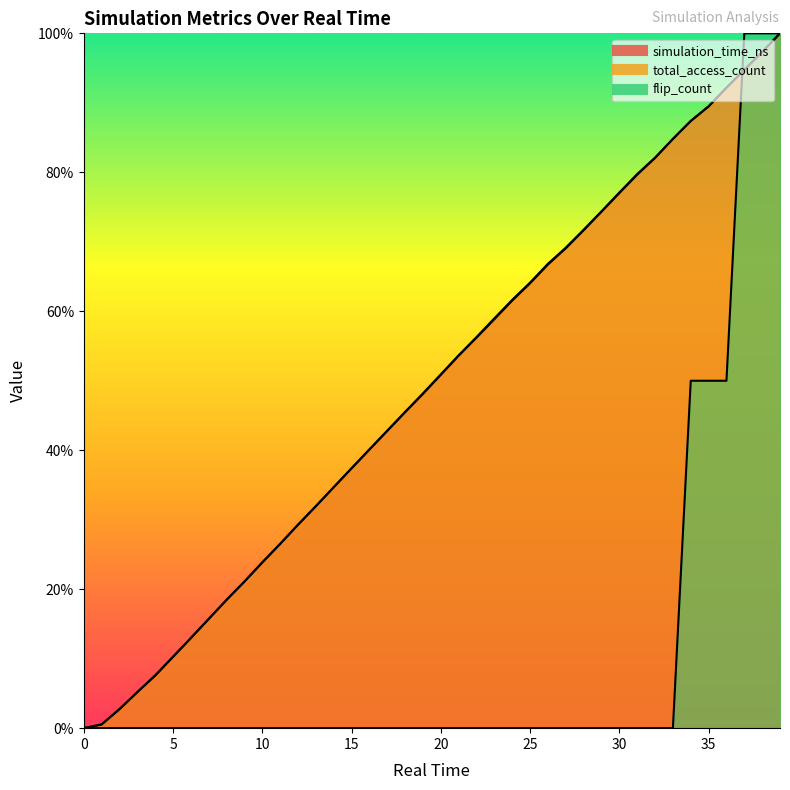

Reading left to right, list all the values displayed in this chart.

simulation_time_ns: 0.0	0.5	2.7	5.2	7.6	10.3	13.0	15.7	18.5	21.1	23.9	26.5	29.3	32.0	34.7	37.4	40.1	42.8	45.5	48.1	50.9	53.6	56.2	58.9	61.5	64.0	66.7	69.1	71.7	74.3	77.0	79.7	82.1	84.8	87.4	89.5	92.2	94.8	97.3	100.0
total_access_count: 0.0	0.5	2.7	5.2	7.6	10.3	13.0	15.7	18.5	21.1	23.8	26.5	29.3	31.9	34.7	37.4	40.1	42.8	45.5	48.2	50.9	53.7	56.3	59.0	61.6	64.1	66.8	69.2	71.7	74.4	77.1	79.7	82.1	84.8	87.4	89.5	92.2	94.7	97.3	100.0
flip_count: 0.0	0.0	0.0	0.0	0.0	0.0	0.0	0.0	0.0	0.0	0.0	0.0	0.0	0.0	0.0	0.0	0.0	0.0	0.0	0.0	0.0	0.0	0.0	0.0	0.0	0.0	0.0	0.0	0.0	0.0	0.0	0.0	0.0	0.0	50.0	50.0	50.0	100.0	100.0	100.0